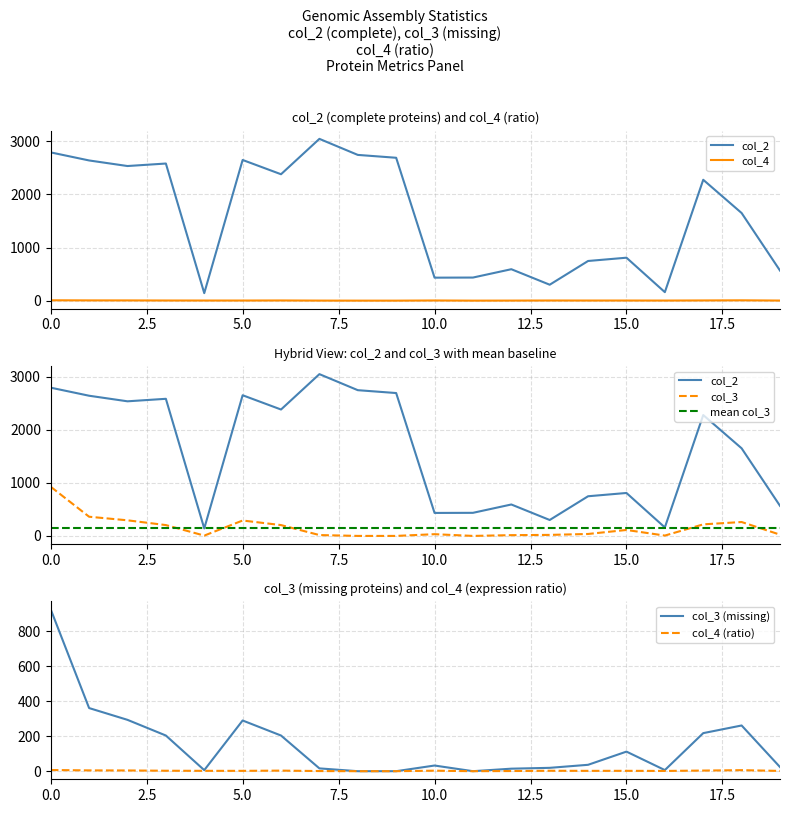

How many interior local peaks does the col_2 series have?

6